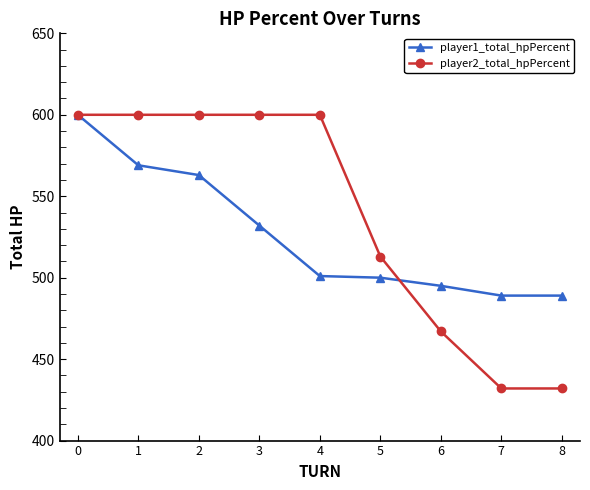

Is this an area chart (filled region under the line)?

No